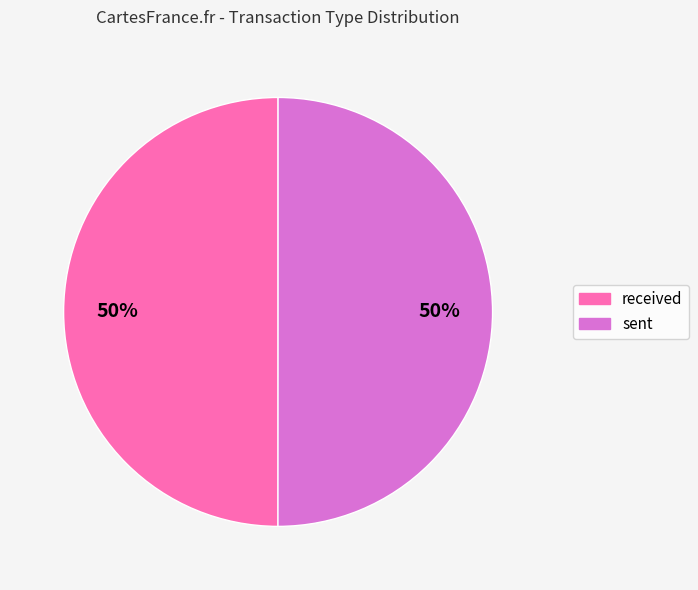

How many slices are in this pie chart?

2